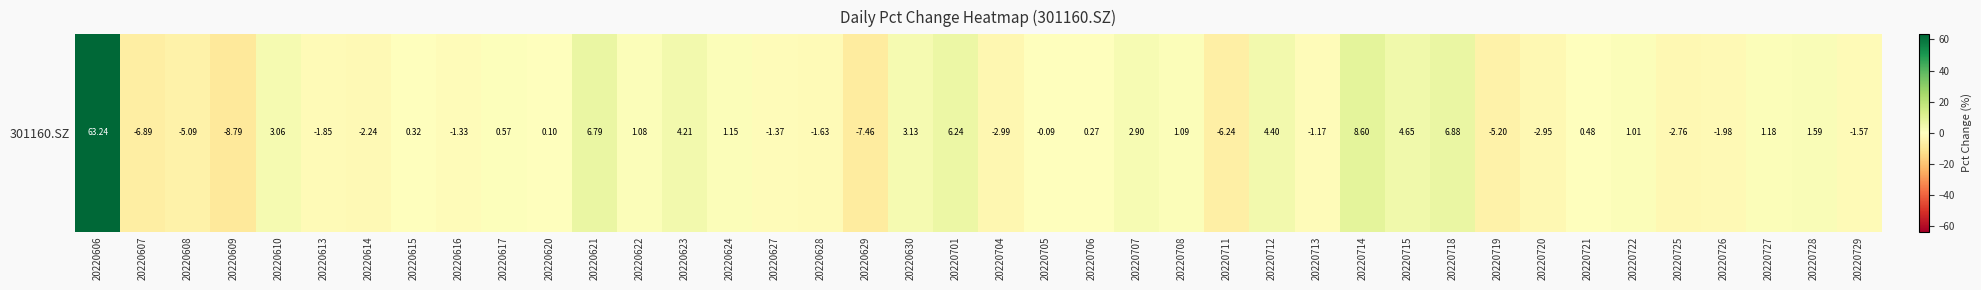

How many data points are less than 0?

18